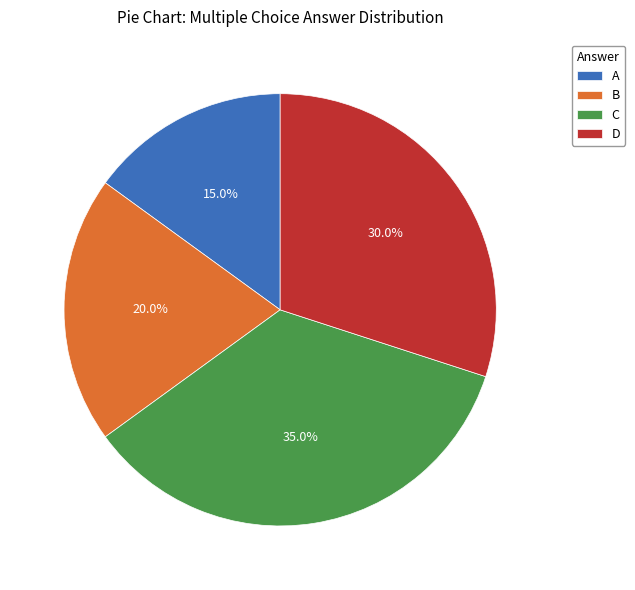

Which has a higher value, D or A?

D